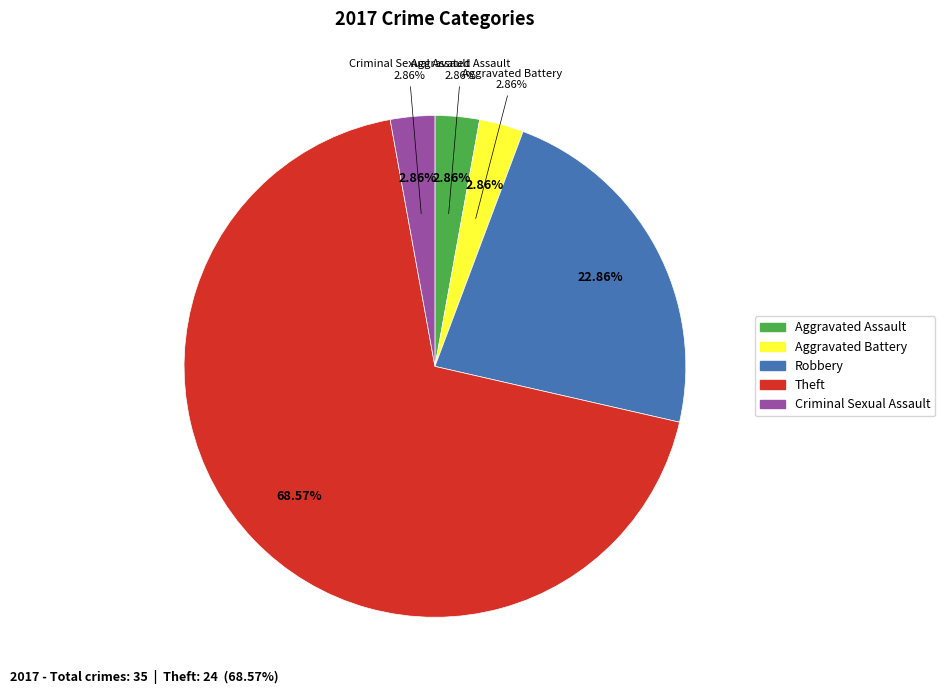

To the nearest percent, what percentage of the pie is Aggravated Battery?

3%